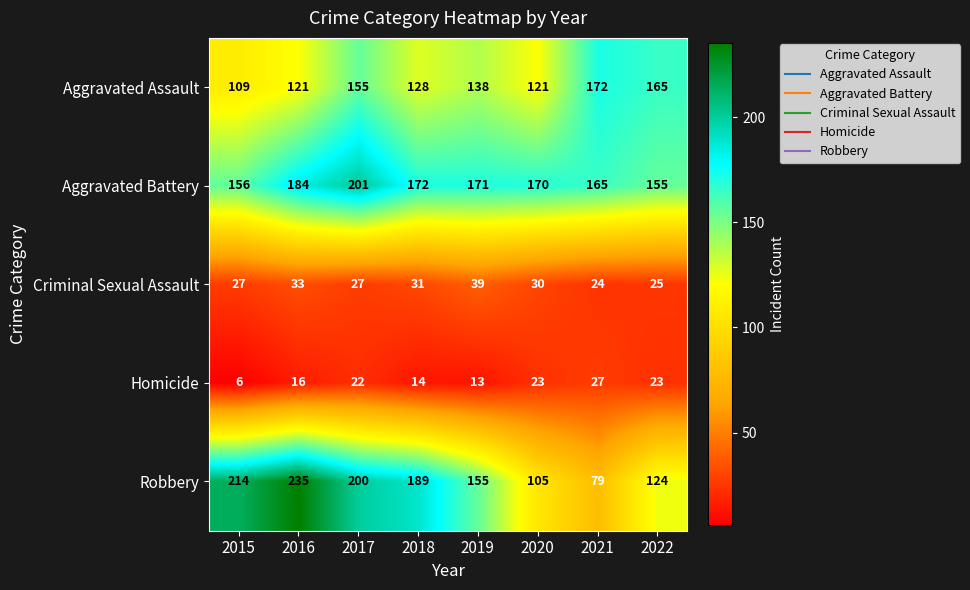

How many categories are shown in the chart?

8